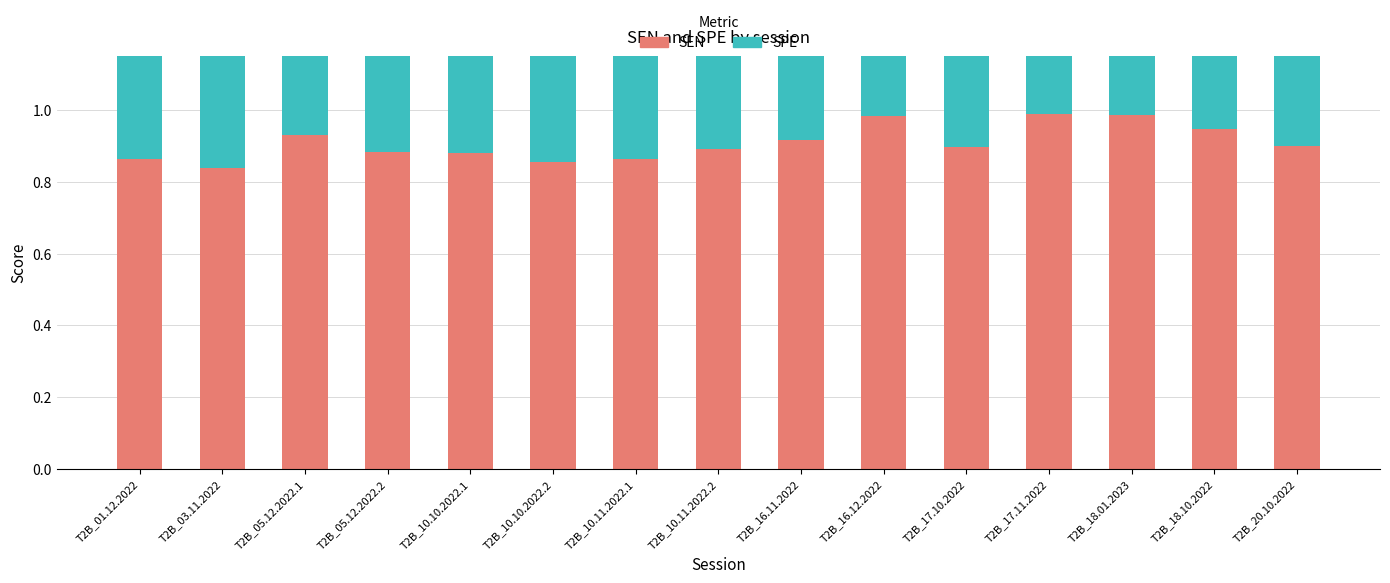

What are all the series names shown in the legend?

SEN, SPE